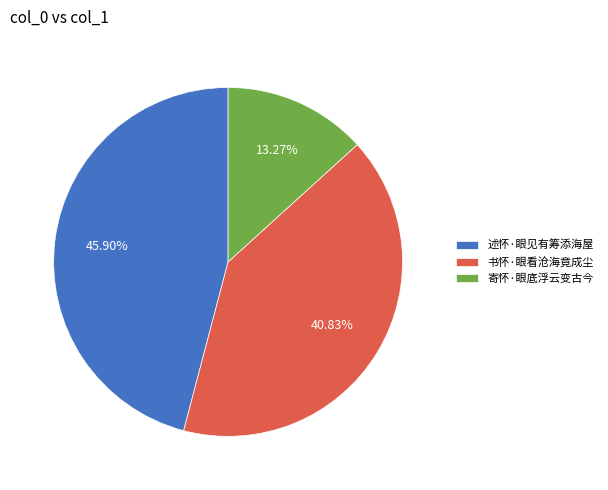

What is the total percentage of 寄怀·眼底浮云变古今 and 书怀·眼看沧海竟成尘?

54.1%